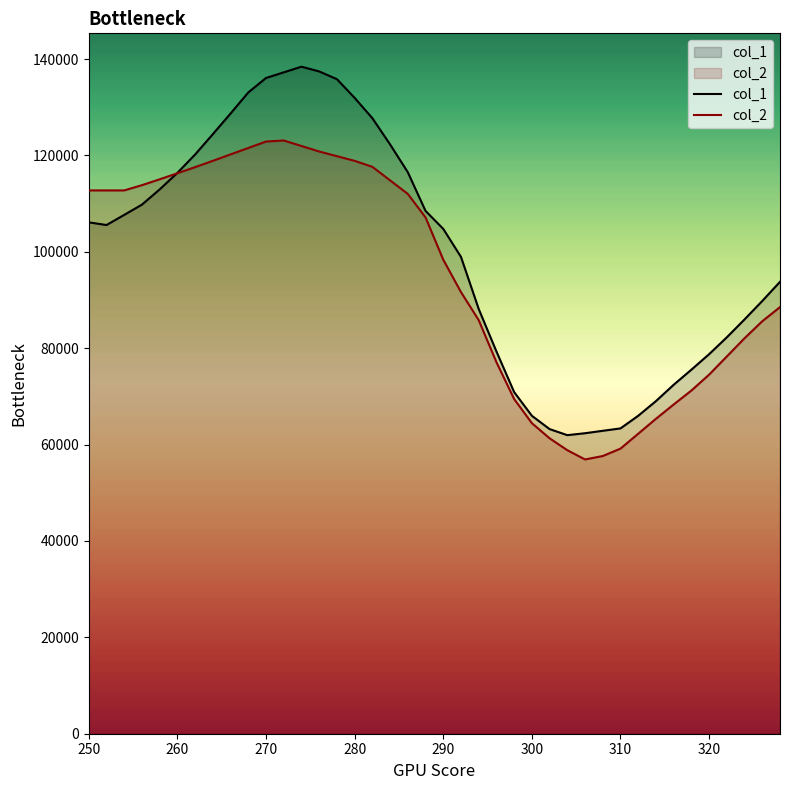

At how many categories does at least one series exceed 118986?

12